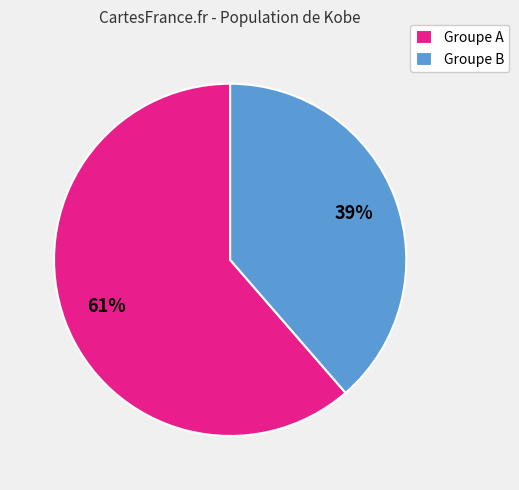

What is the ratio of the value at Groupe B to the value at Groupe A?

0.6